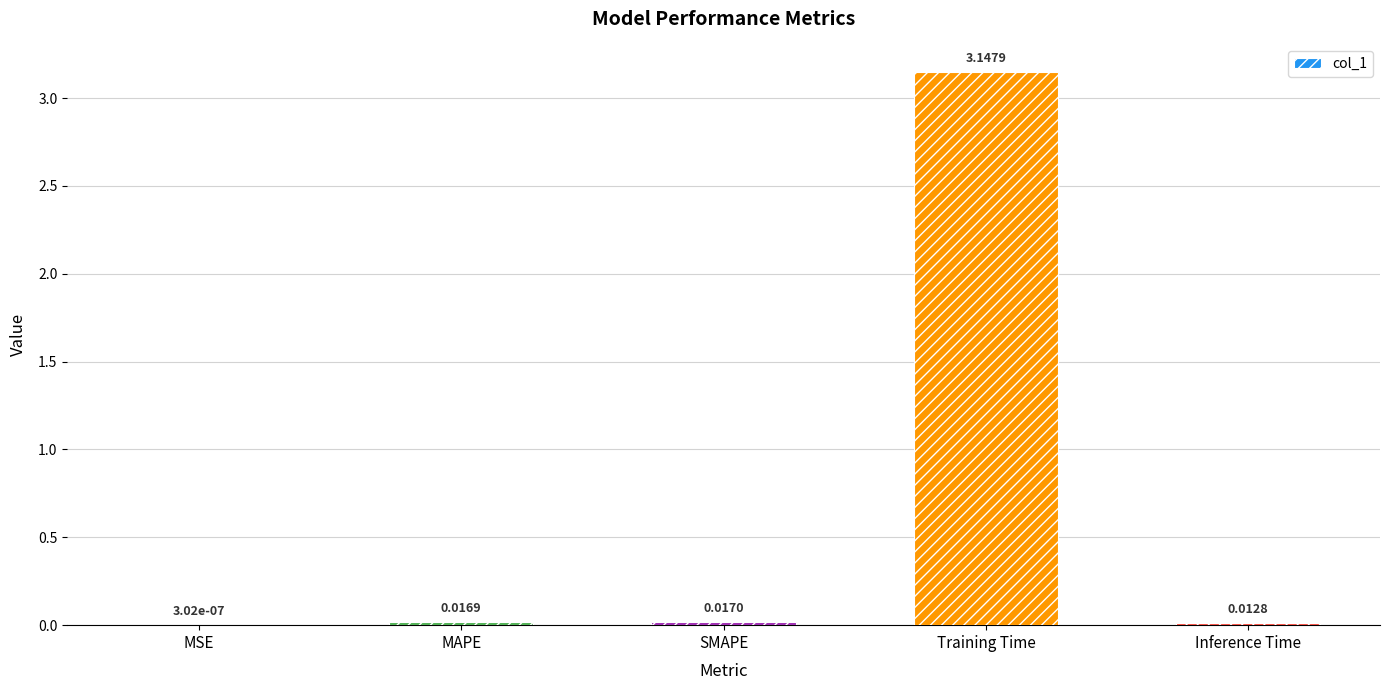

Which label corresponds to the largest value in the chart?

Training Time